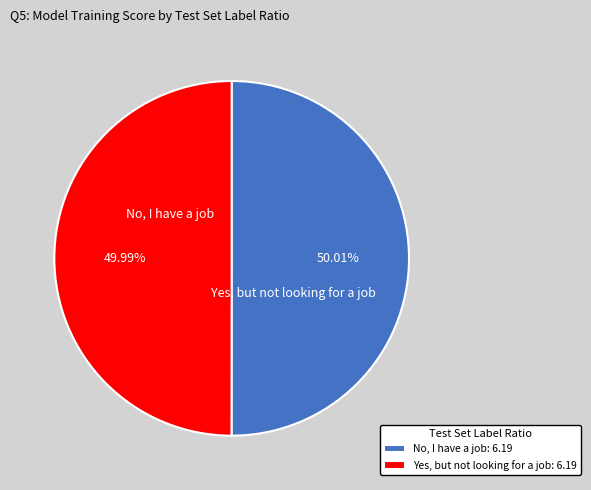

Rank the categories by value from lowest to highest.

Yes, but not looking for a job: 6.19, No, I have a job: 6.19